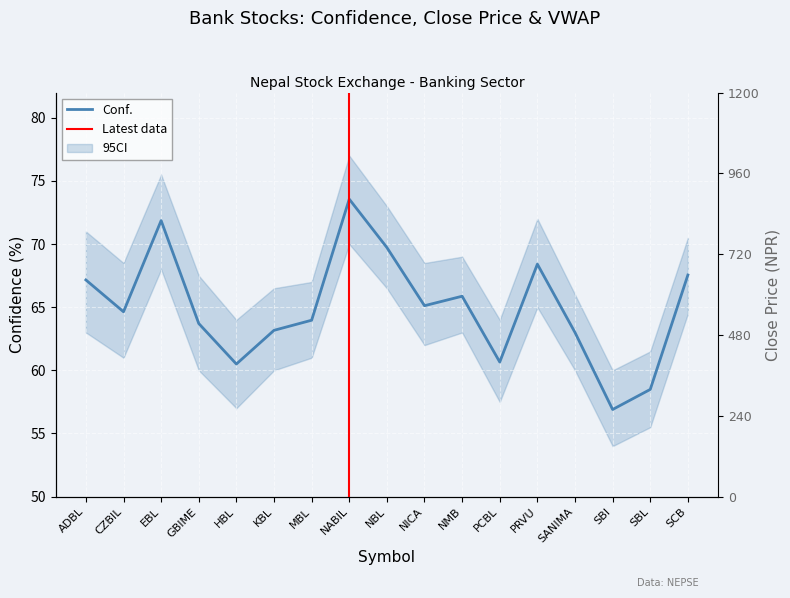

The Conf. series shows 69.7 at NBL. True or false?

True